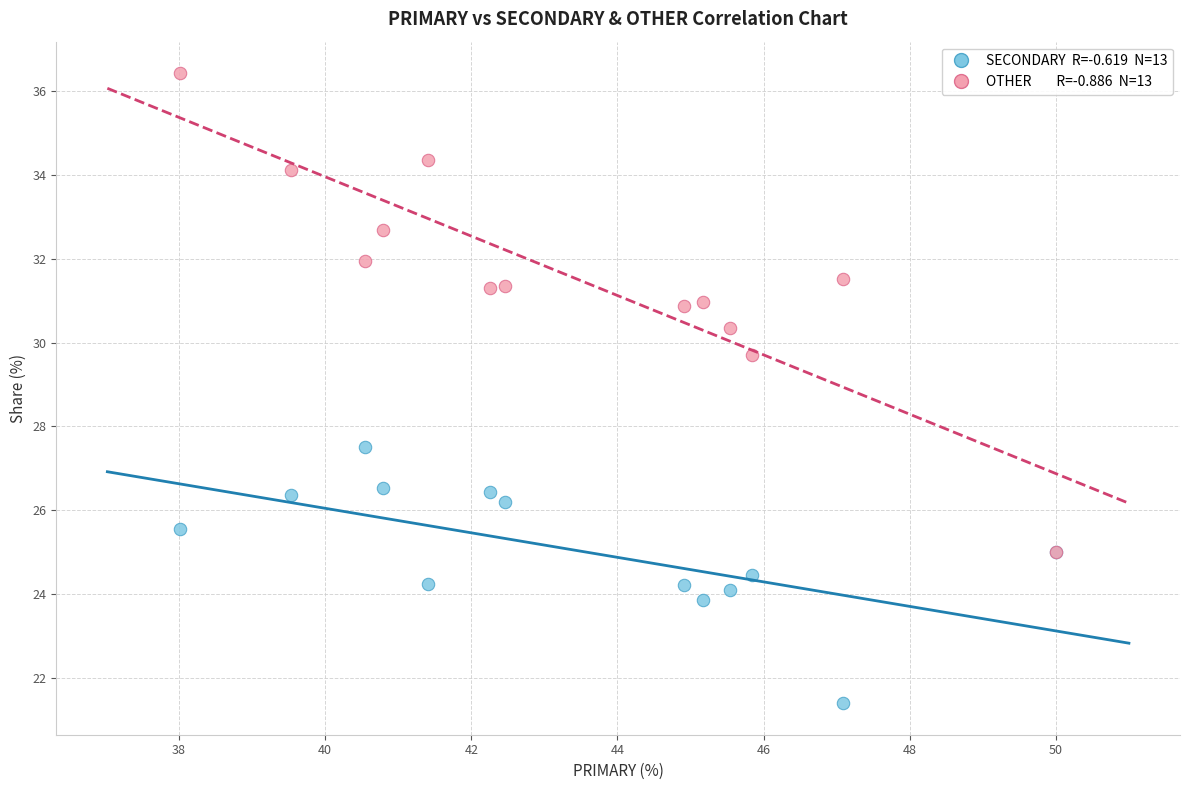

Across all series, what Y value is closest to 28?

27.5